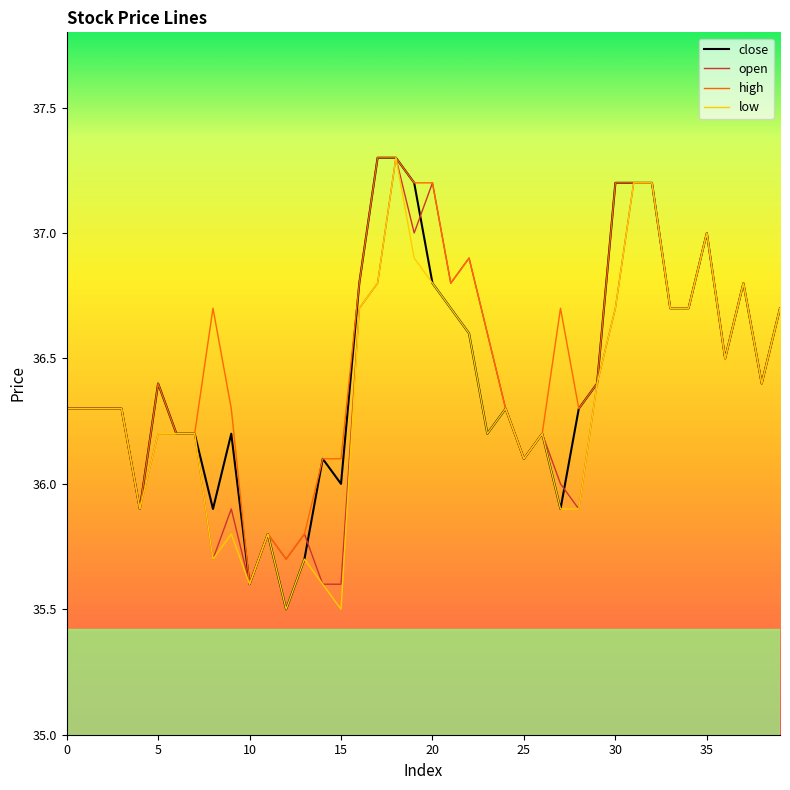

What is the difference between the maximum and minimum values in the high series?

1.7